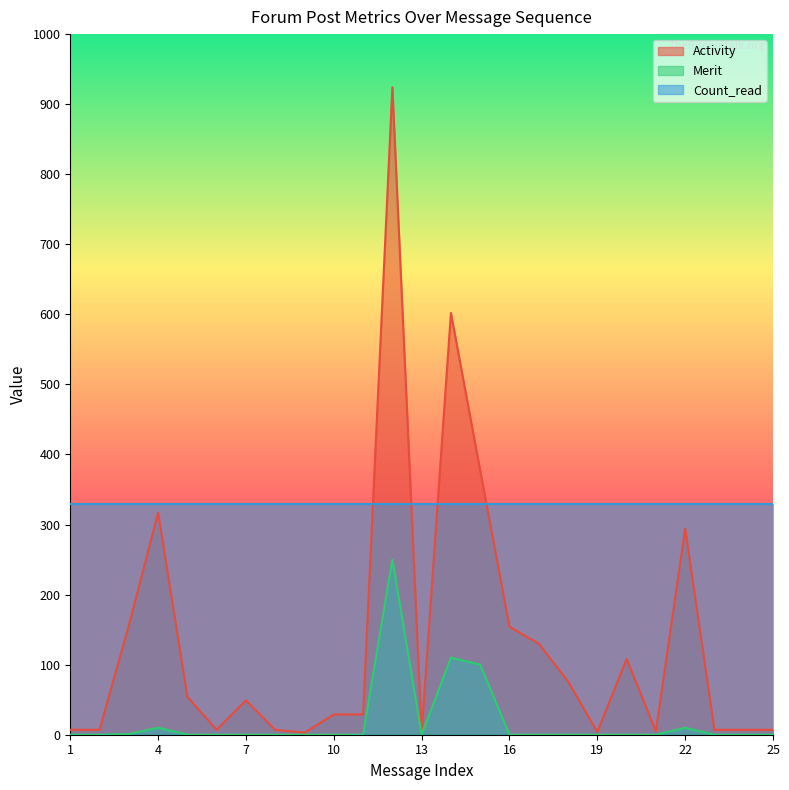

True or false: Activity has more than 2 points higher than both neighbors.

True